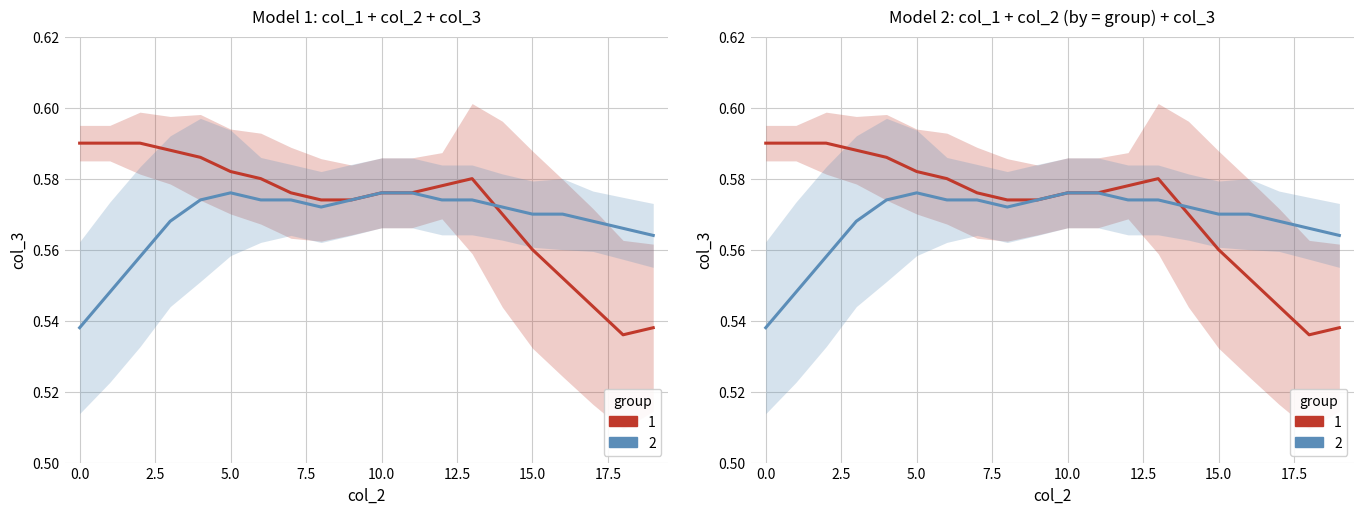

What is the minimum value for col_3_group1?

0.5